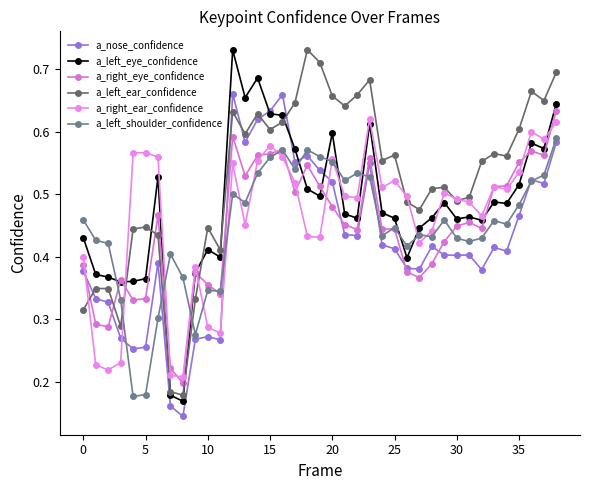

How many distinct data groups are displayed?

6